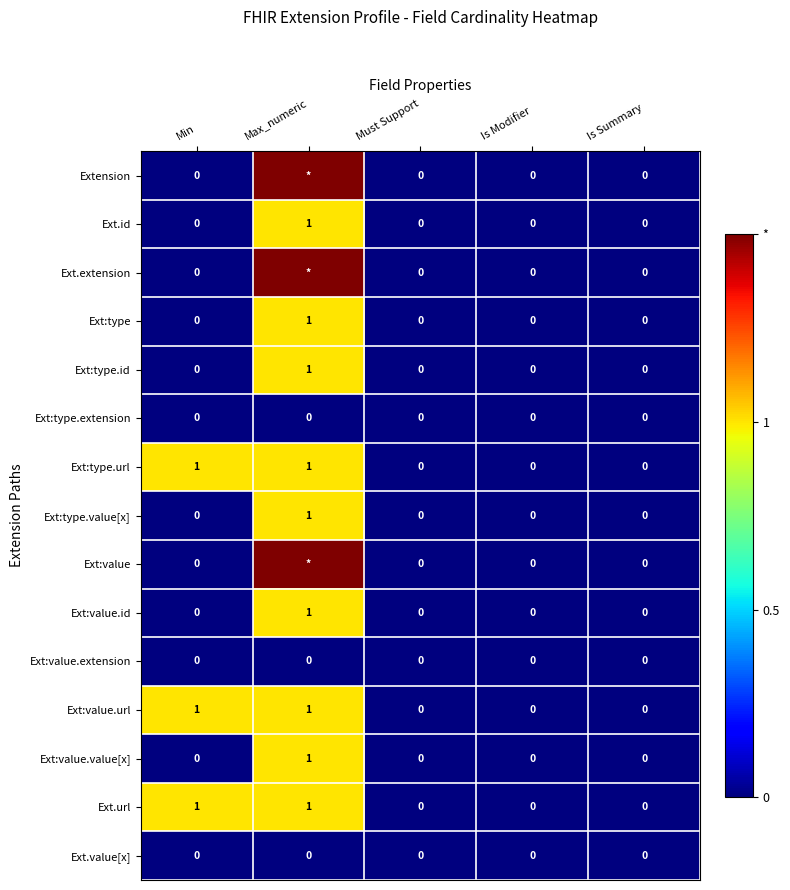

How many data points does each series have?

5